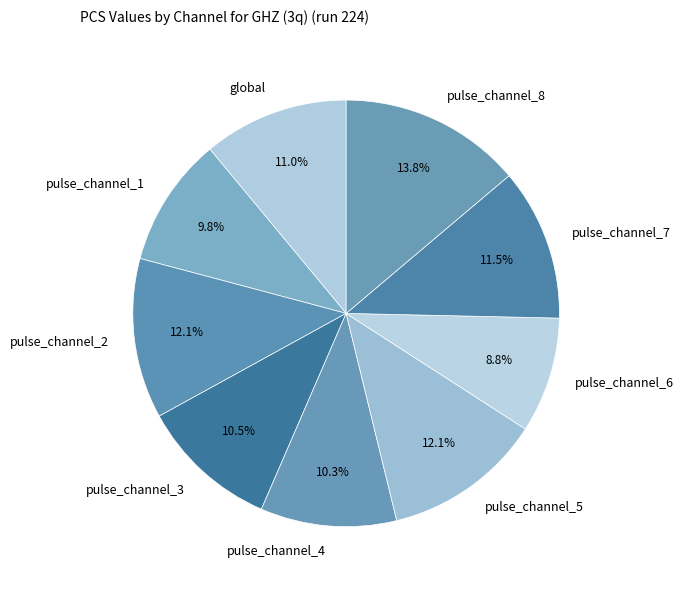

Which category has the smallest portion of the pie?

pulse_channel_6